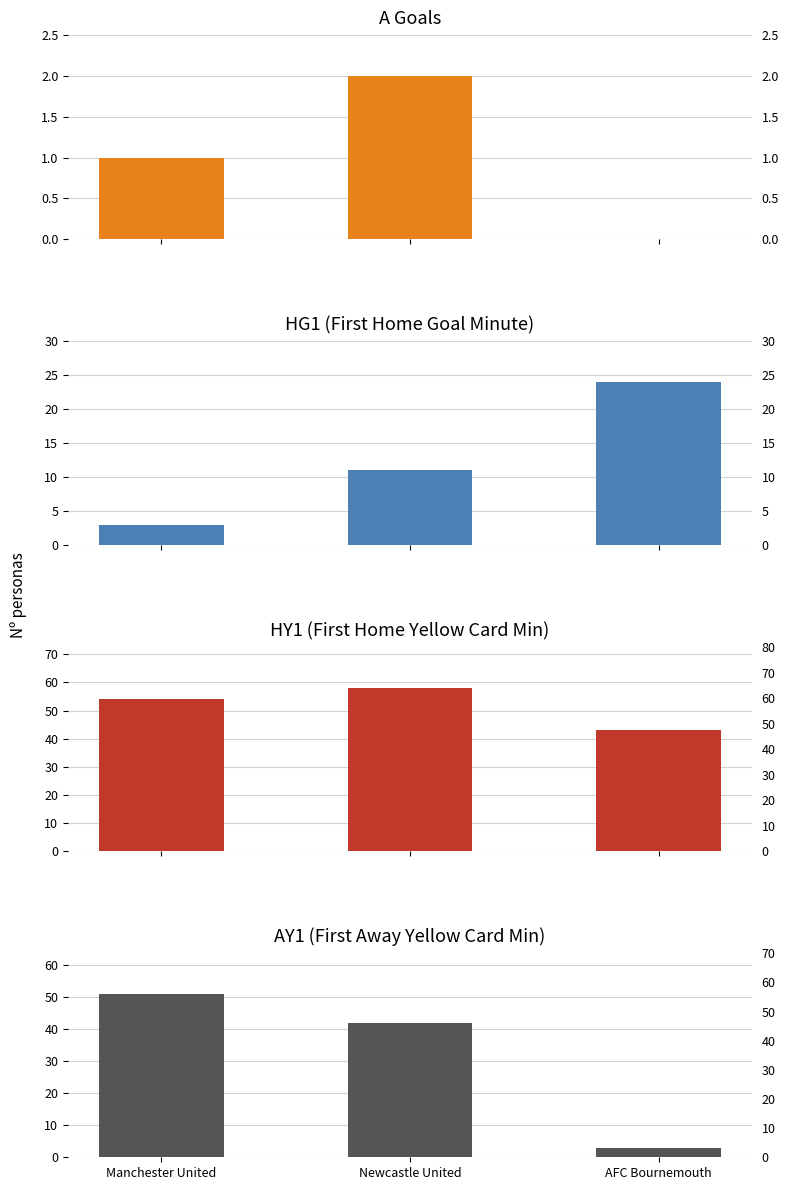

What is the label of the 3rd bar from the left?

AFC Bournemouth